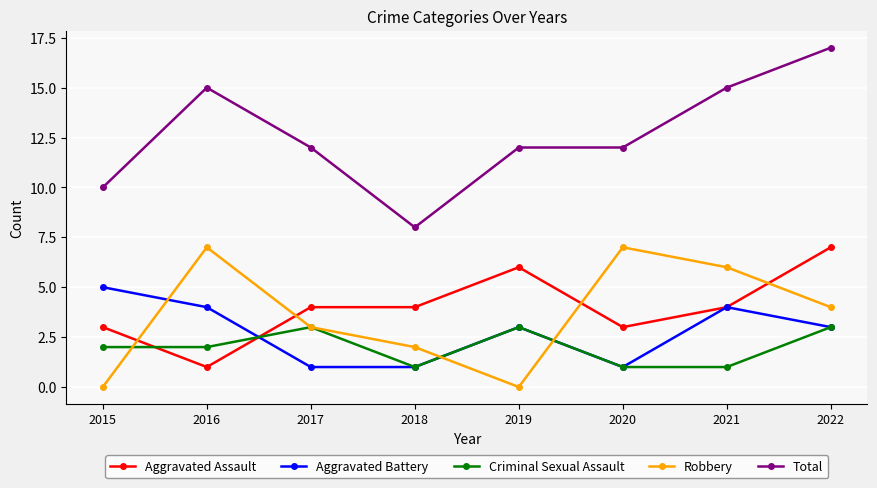

Count the number of categories in the chart.

8